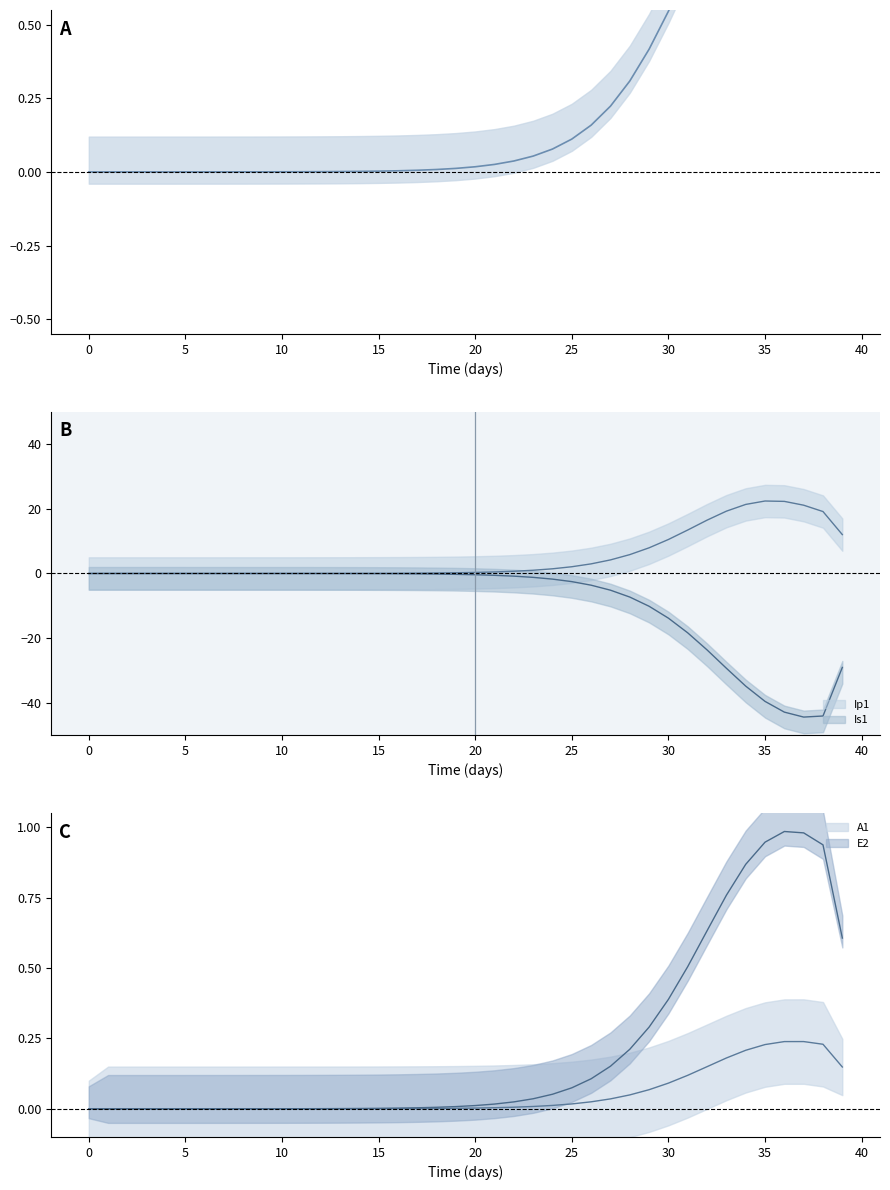

Where is the first local maximum?

35